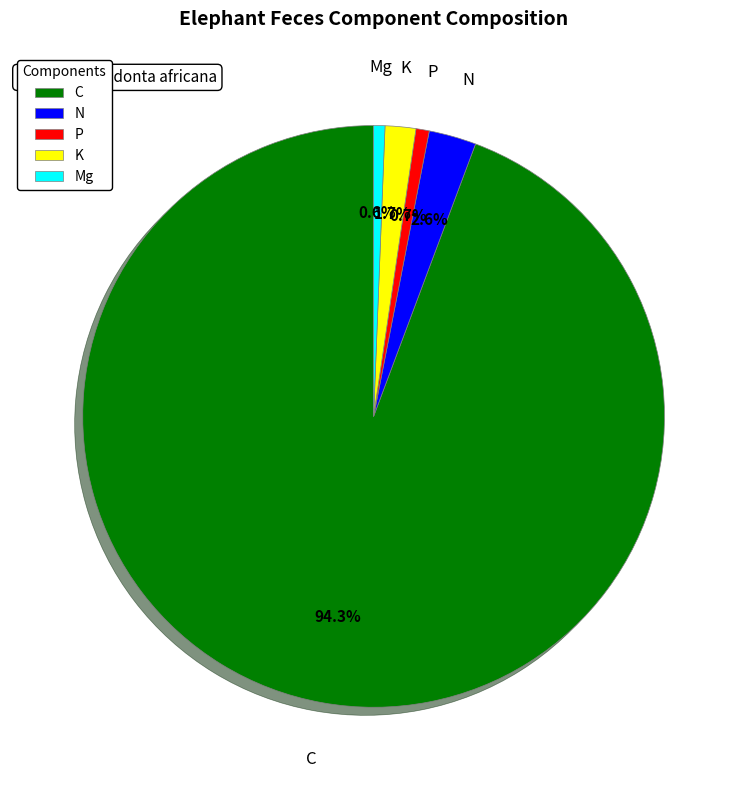

Which category has the biggest portion of the pie?

C